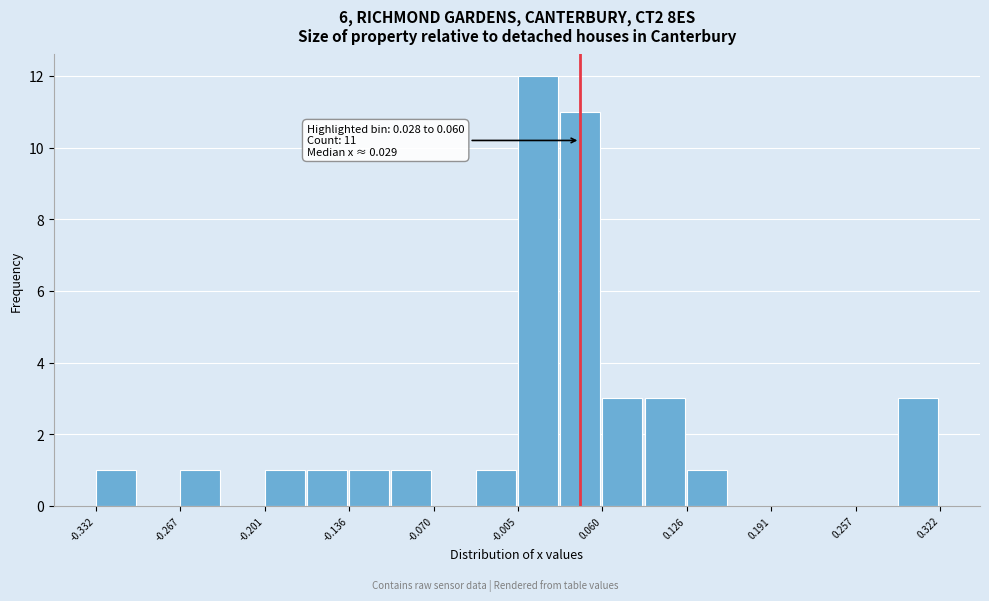

Read against the x-axis, roughly where is the centre of the tallest bar?

0.01